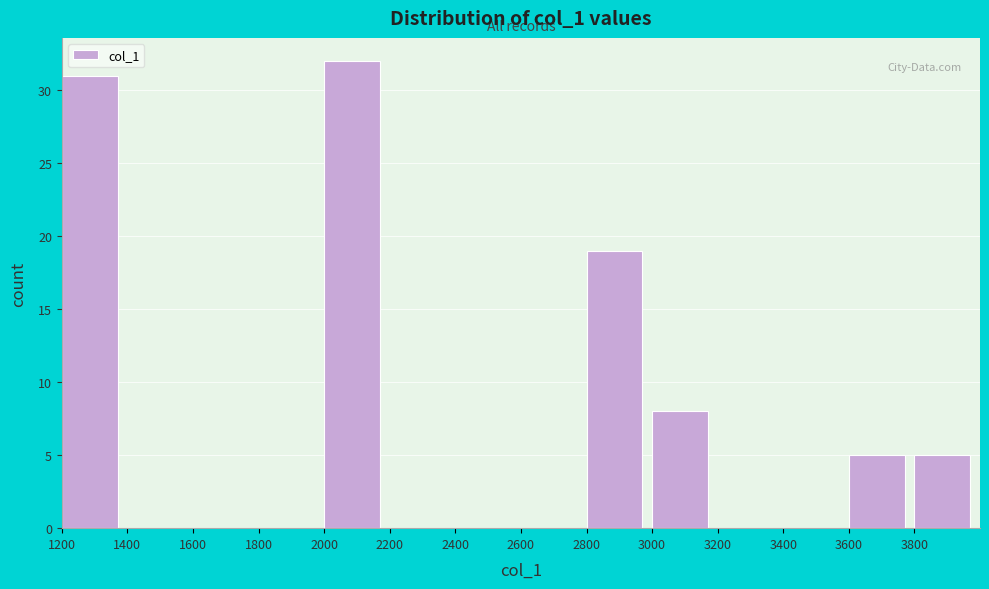

What is the height of the bar covering 3000 to 3200 on the x-axis? The values are not printed on the chart, so give them approximately, as read against the axis.

8